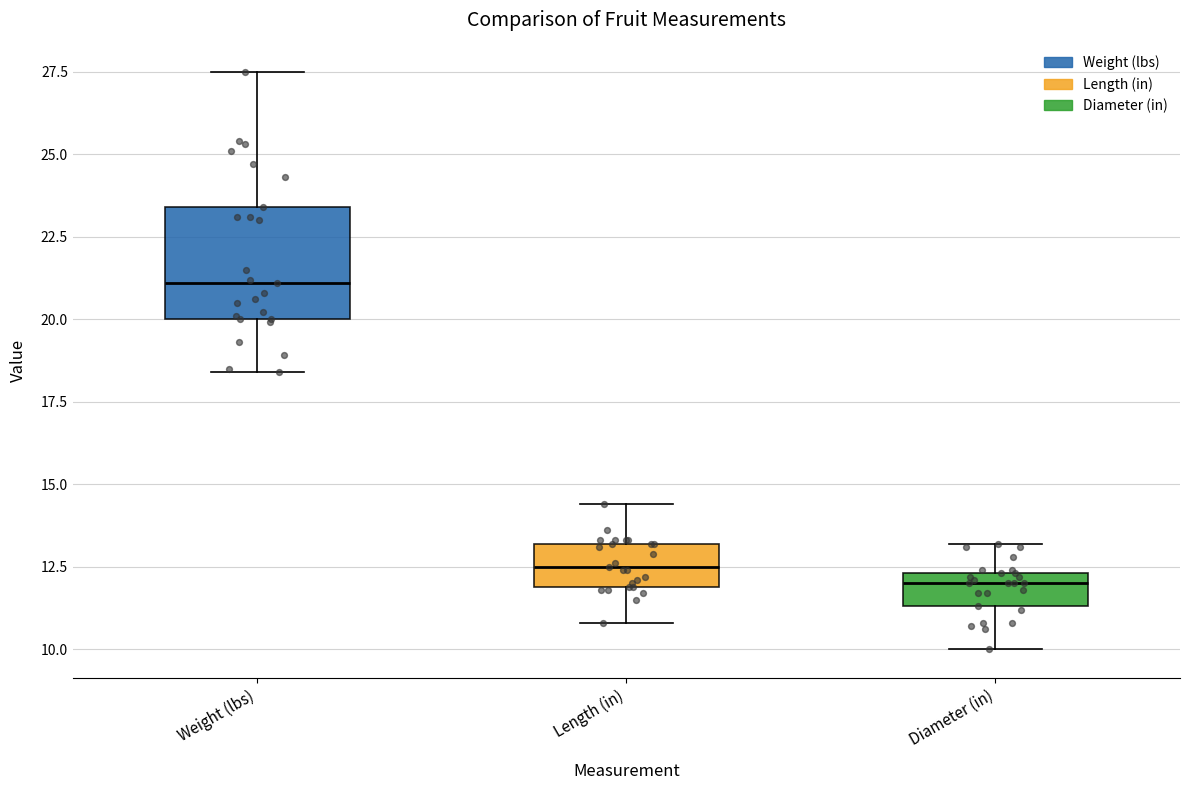

Reading left to right, transcribe this box plot: for each box, give where its median line is, the range the box spans, and where its two whiskers end, as read against the y-axis. The values are not printed on the chart, so give them approximately, as read against the axis.

Weight (lbs): median 21.0, box 20.0 to 23.5, whiskers 18.5 to 27.5
Length (in): median 12.5, box 12.0 to 13.0, whiskers 11.0 to 14.5
Diameter (in): median 12.0, box 11.5 to 12.5, whiskers 10.0 to 13.0